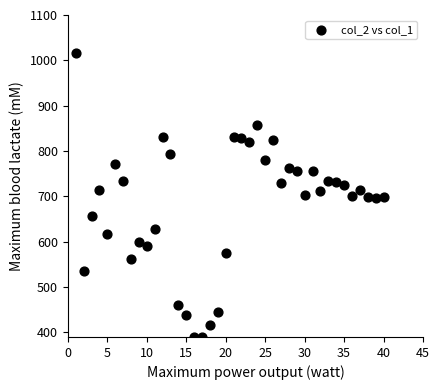

What is the range of Y values (max minus min)?

627